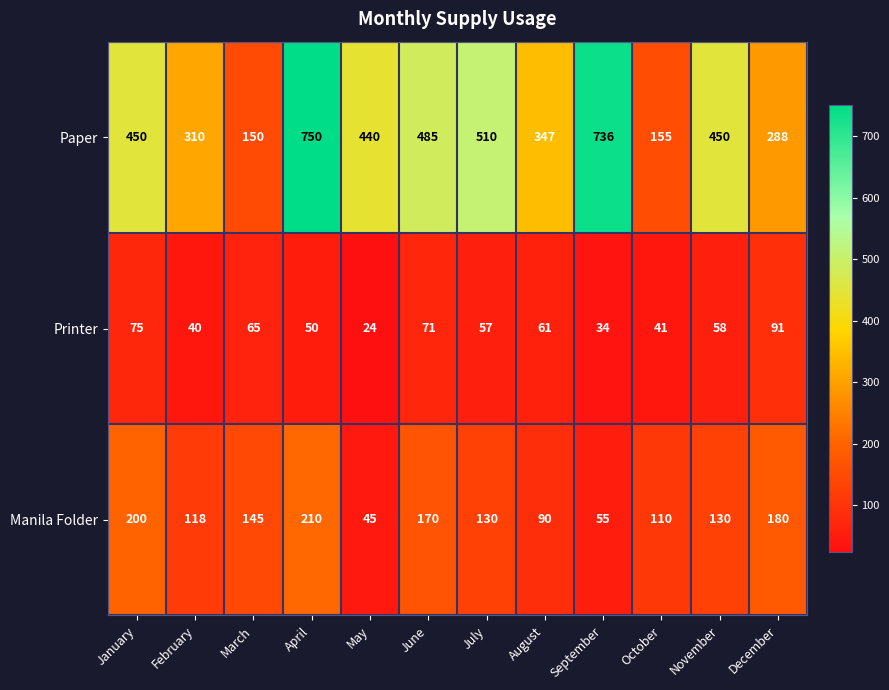

At which category does the chart reach its minimum across all series?

May